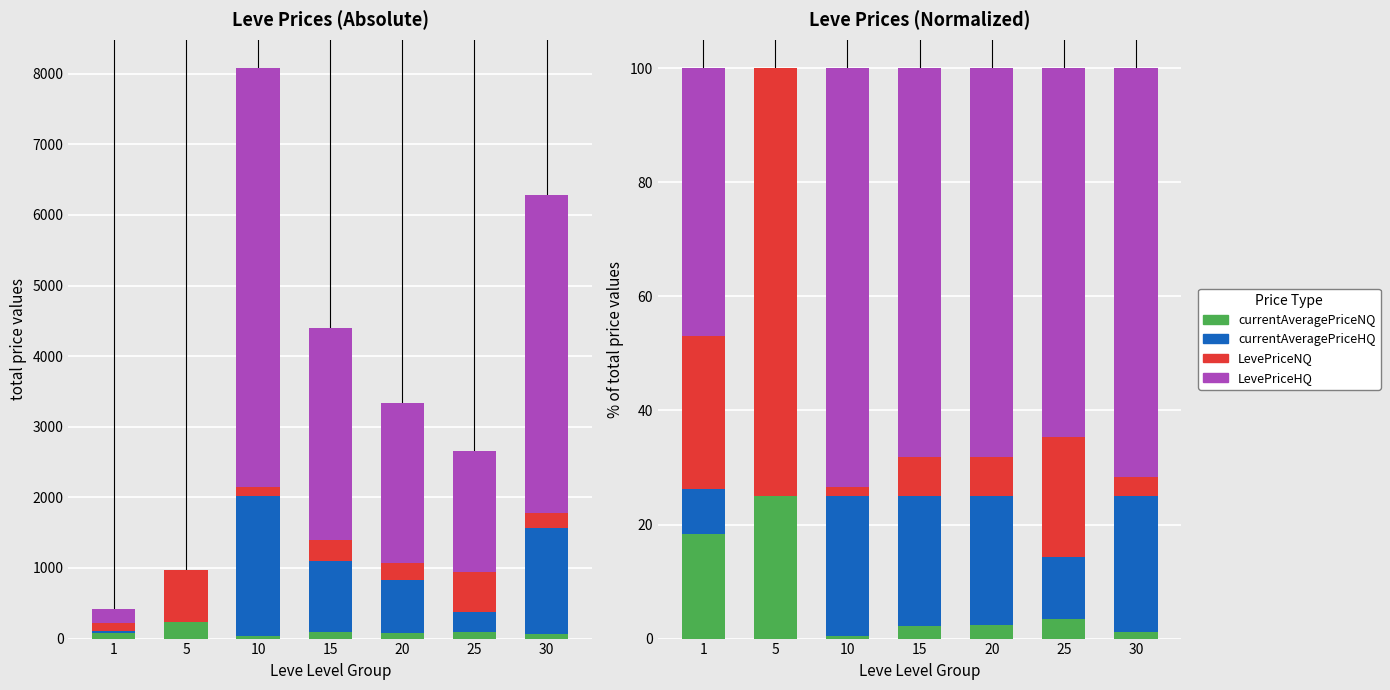

What is the value of the currentAveragePriceHQ bar at the 1st from the left?

7.8